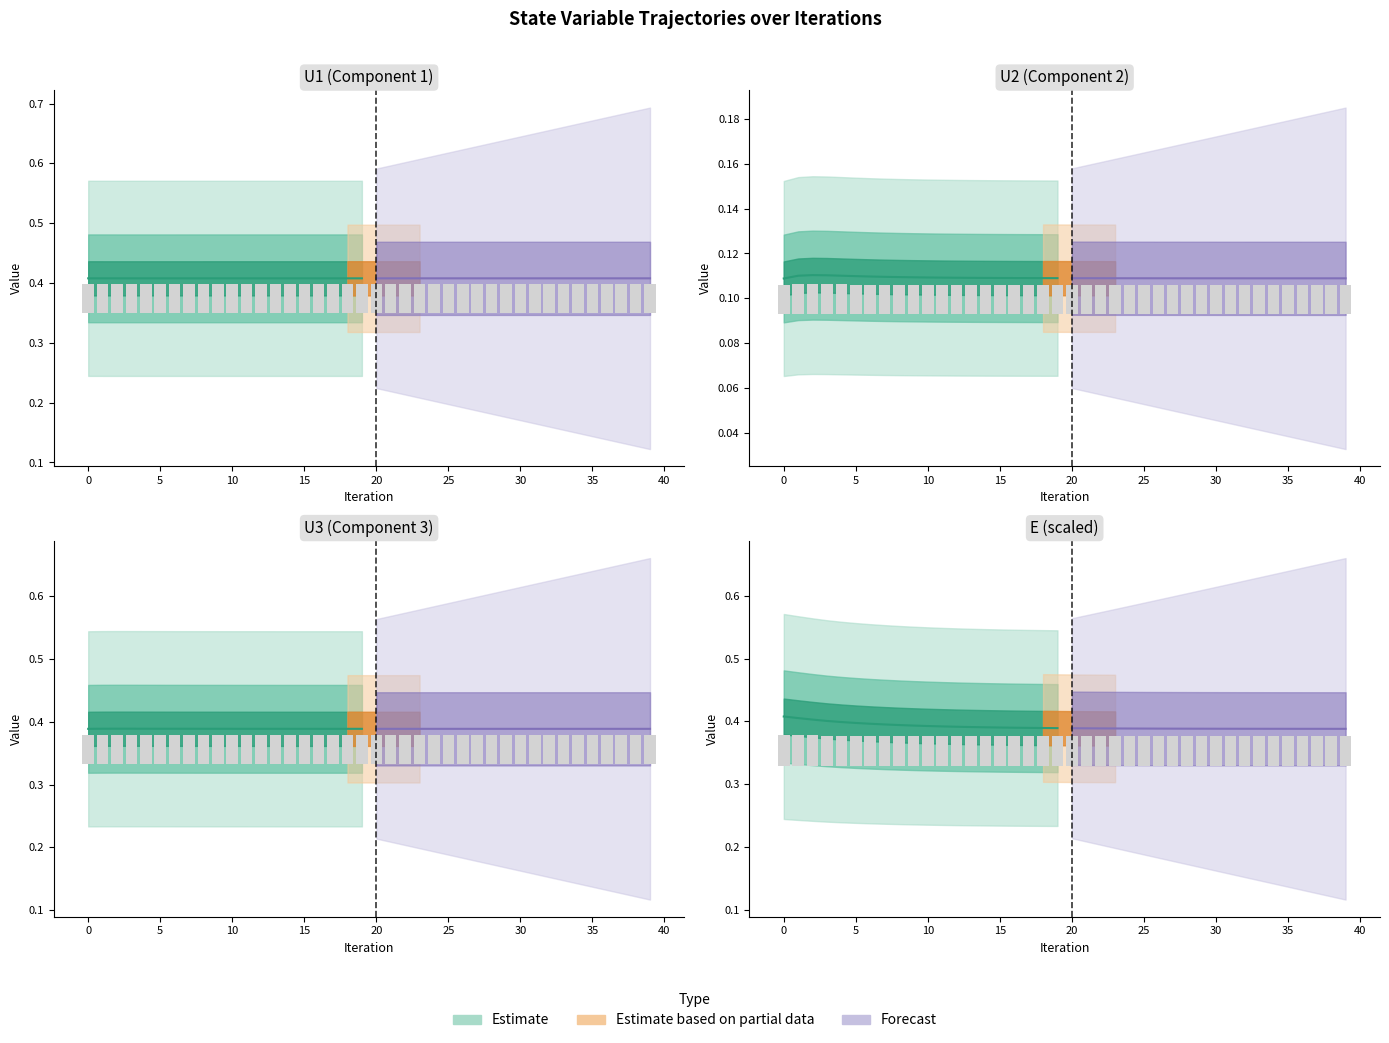

Where is E nearest to the value 0?

39